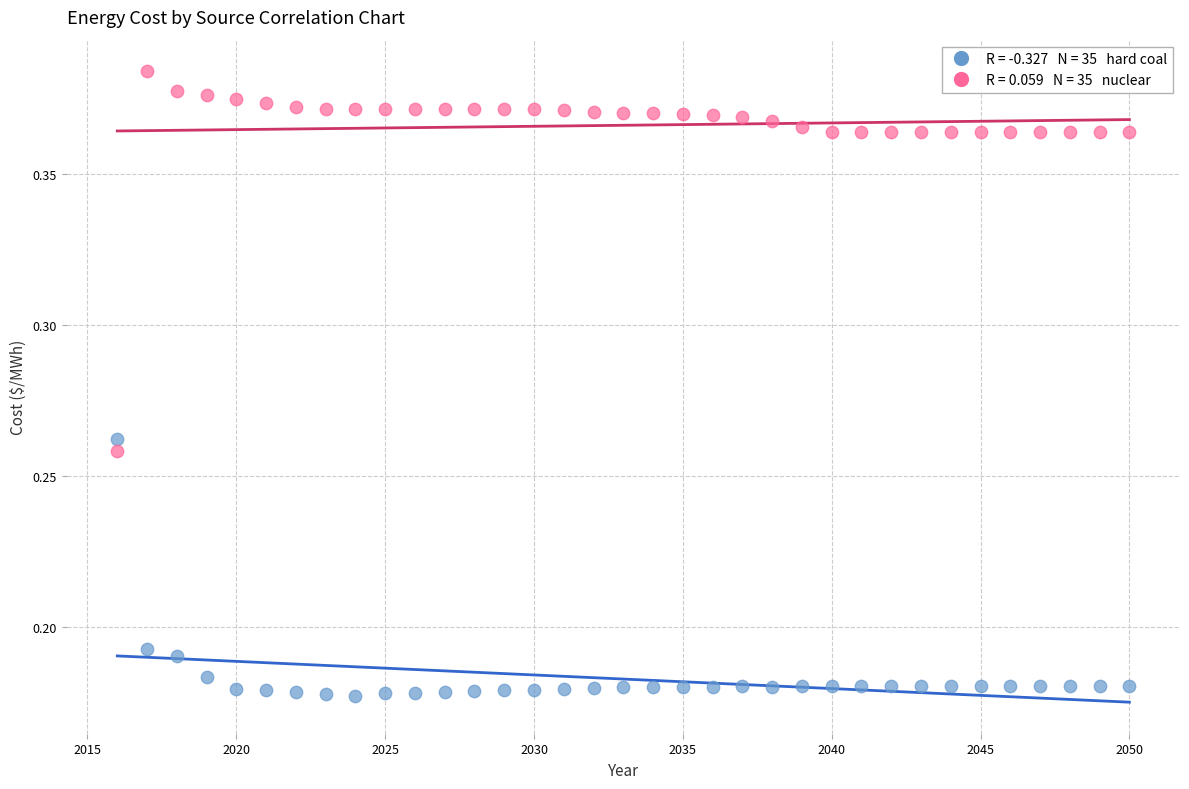

How many points are shown in the scatter plot?

70